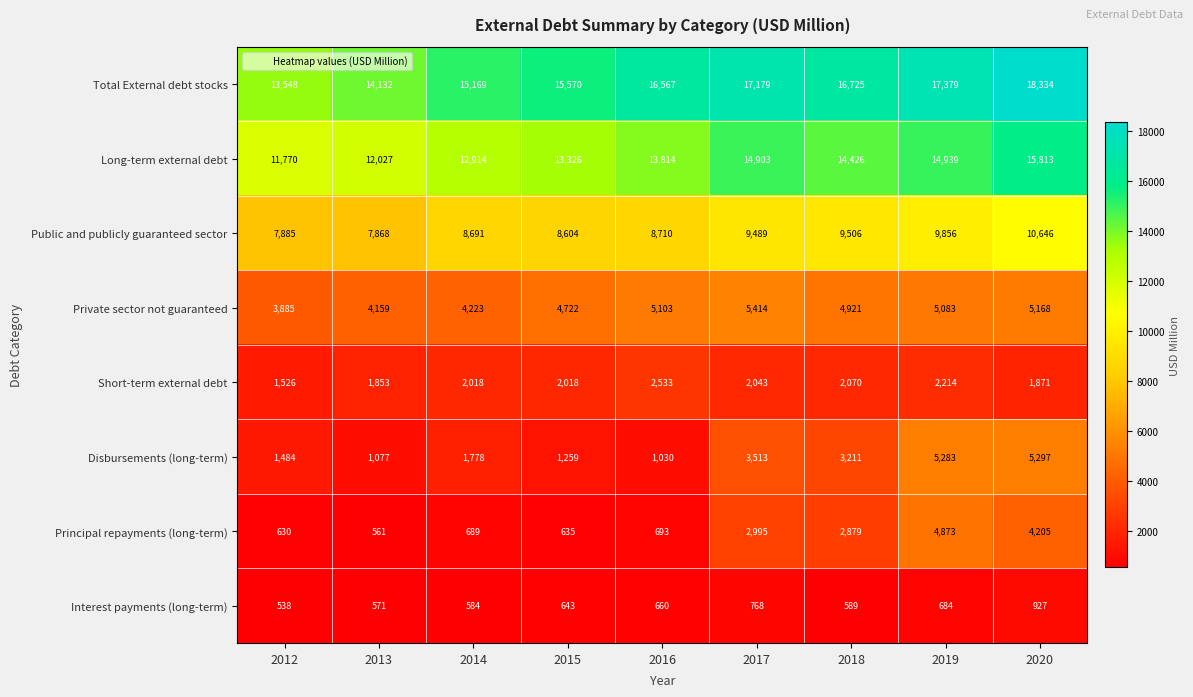

What is the difference between the highest and lowest values at 2019?

16695